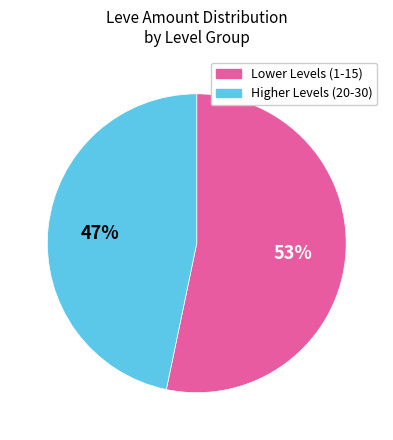

To the nearest percent, what is the average slice percentage?

50%